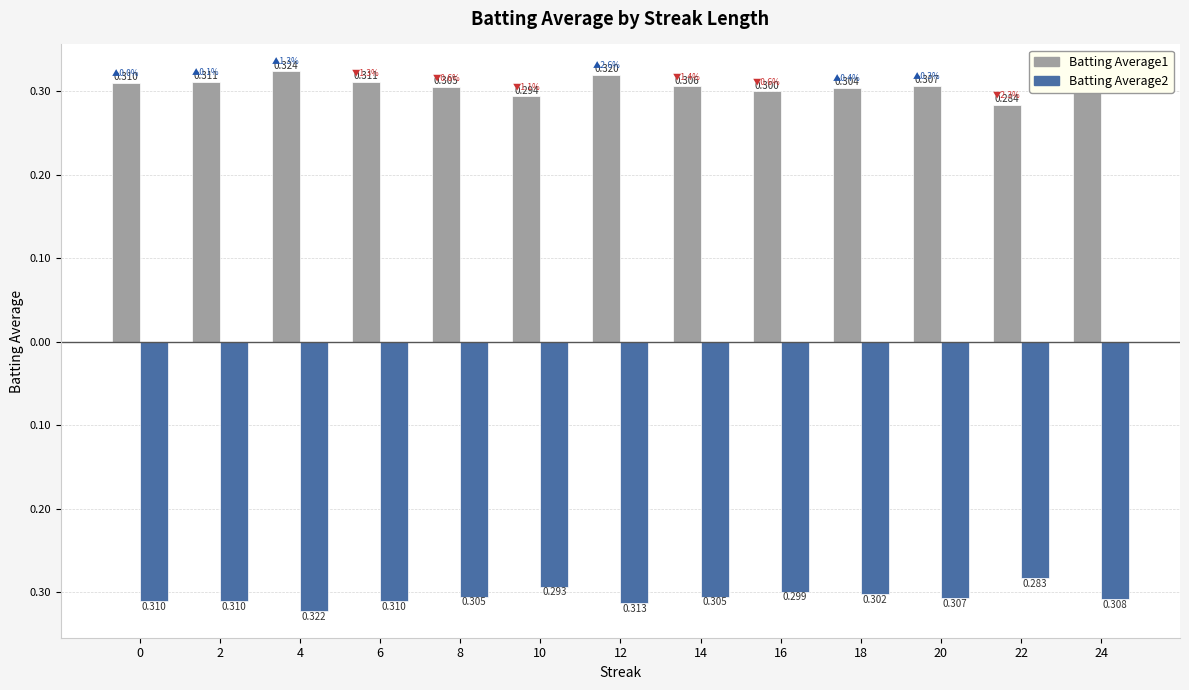

Where is Batting Average1 nearest to the value 0?

22